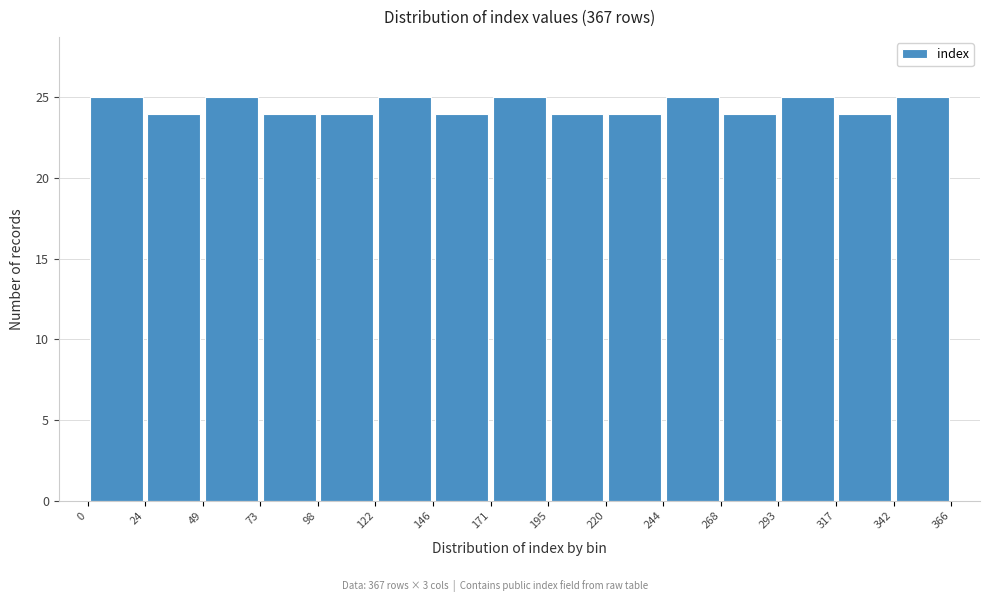

Reading left to right, transcribe this chart: for each bar, give the range it covers on the x-axis and its height. The values are not printed on the chart, so give them approximately, as read against the axis.

0 to 24: 25
24 to 49: 24
49 to 73: 25
73 to 98: 24
98 to 122: 24
122 to 146: 25
146 to 171: 24
171 to 195: 25
195 to 220: 24
220 to 244: 24
244 to 268: 25
268 to 293: 24
293 to 317: 25
317 to 342: 24
342 to 366: 25